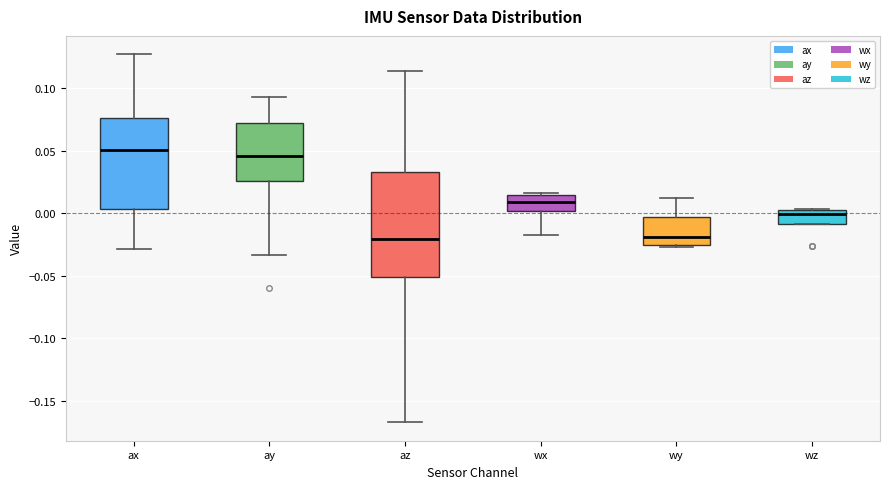

Where does the upper whisker of the box for wy end on the y-axis? The values are not printed on the chart, so give them approximately, as read against the axis.

0.010